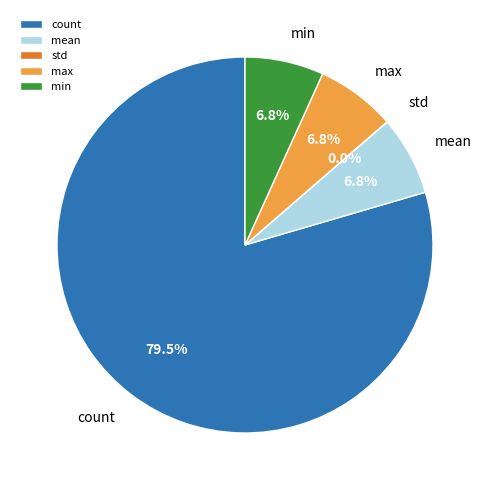

What is the majority slice?

count